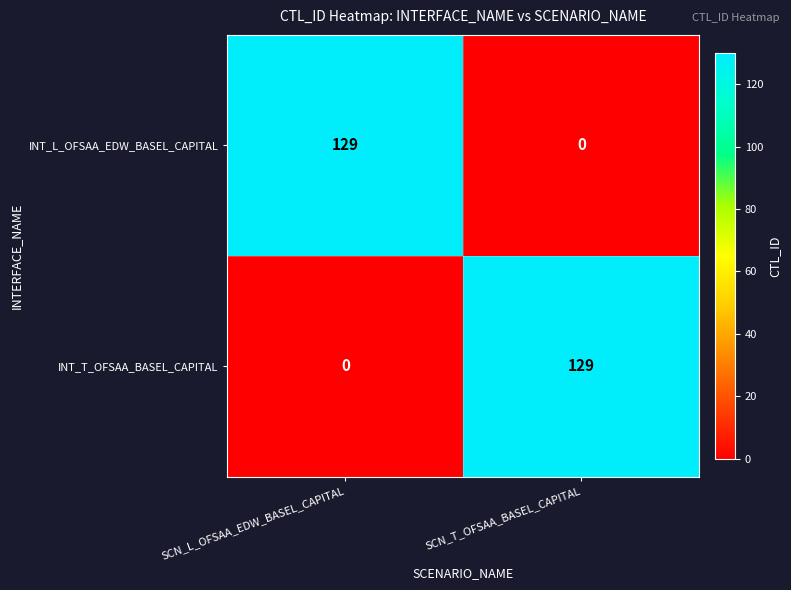

Is it true that INT_L_OFSAA_EDW_BASEL_CAPITAL equals 129 at SCN_L_OFSAA_EDW_BASEL_CAPITAL?

True